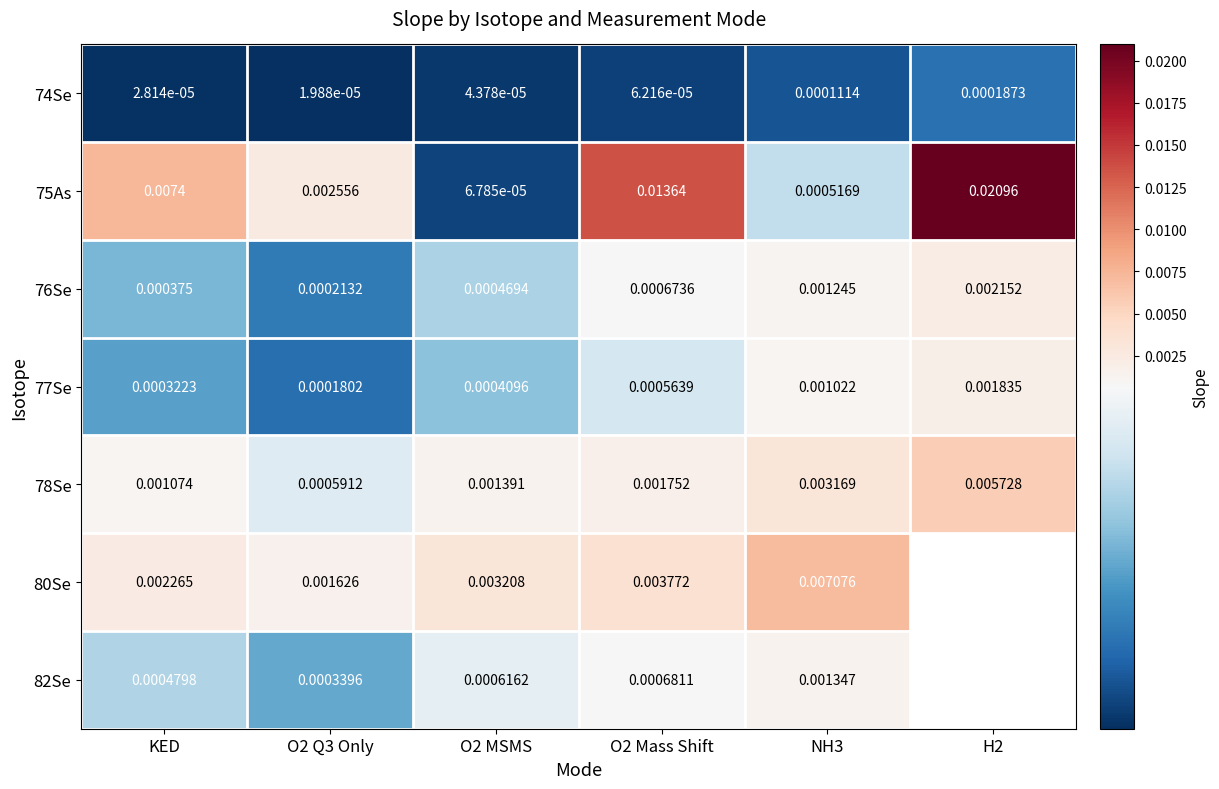

How many 80Se values are between 0 and 1?

5